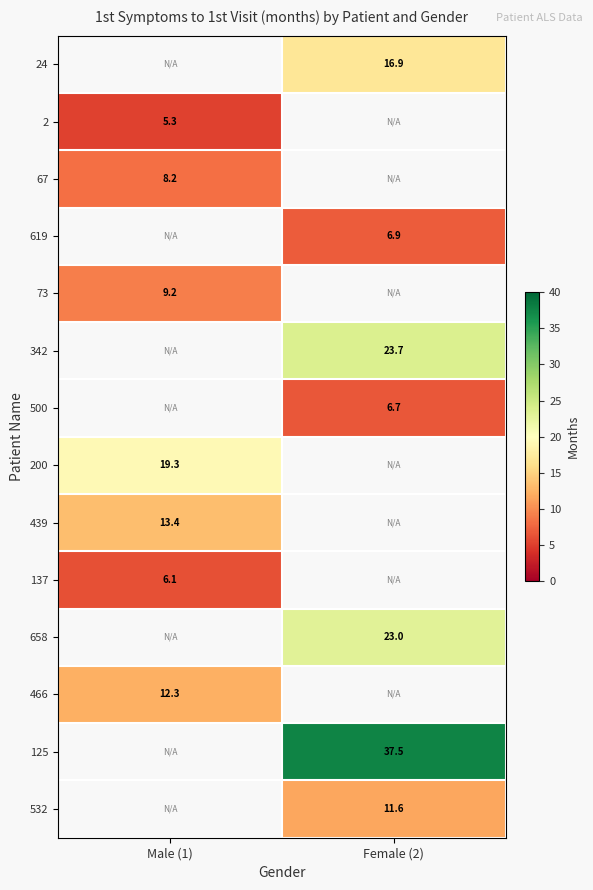

True or false: 466 has a value of 16.4 at Male (1).

False